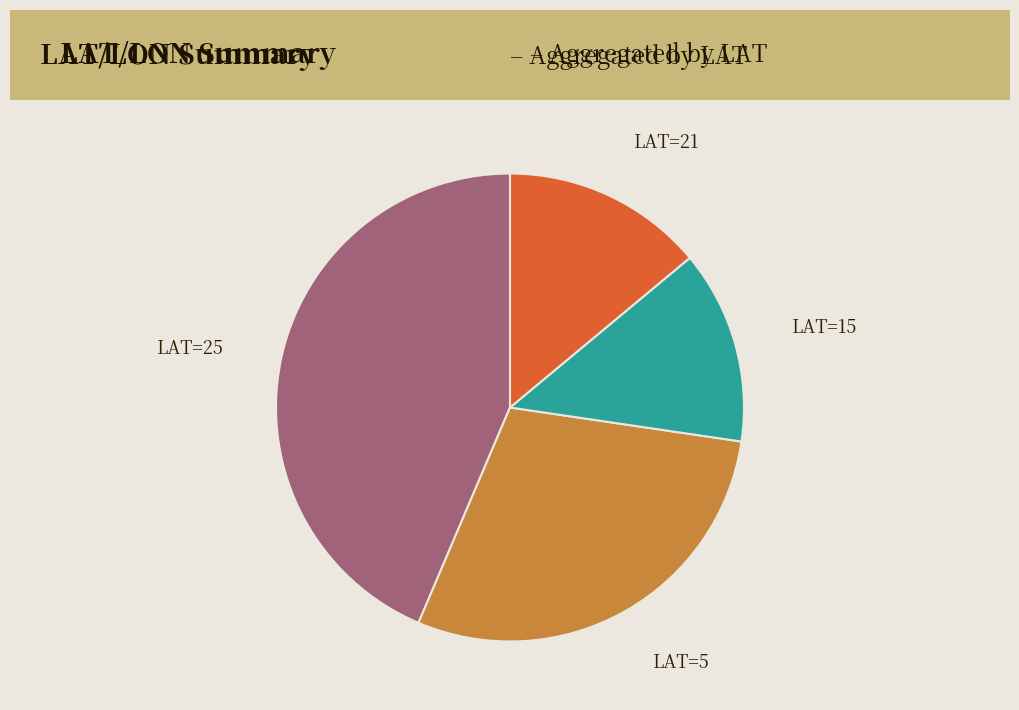

Is there any slice that represents more than half of the pie?

No